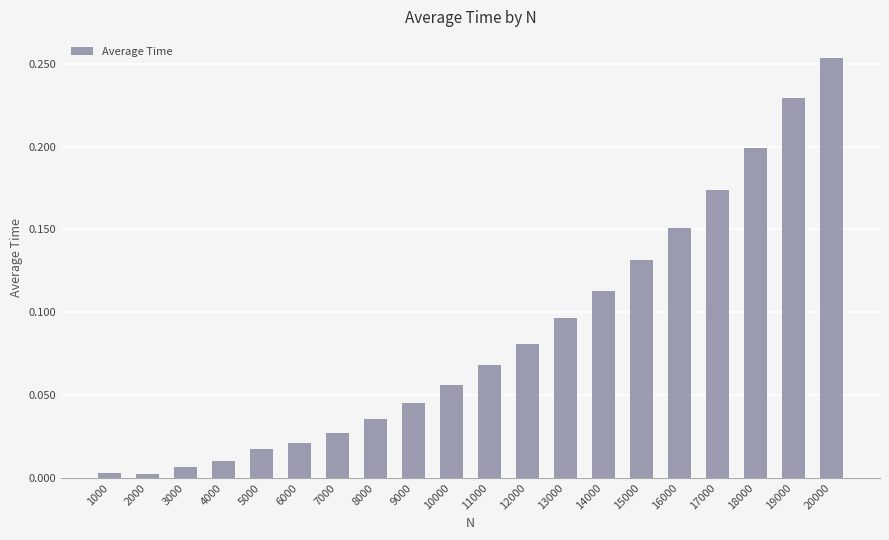

Which label corresponds to the largest value in the chart?

20000